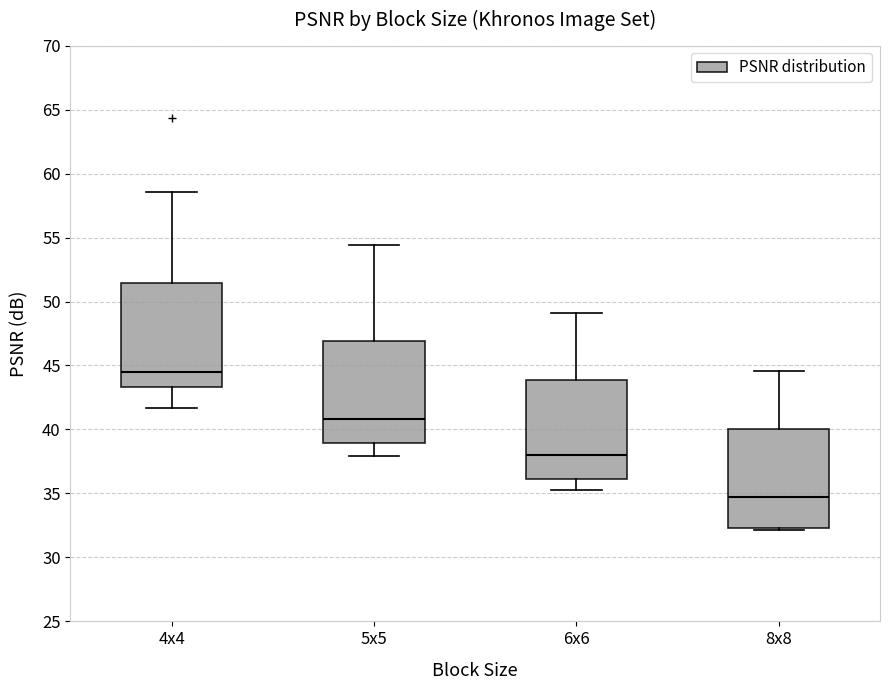

Where does the upper whisker of the box for 6x6 end on the y-axis? The values are not printed on the chart, so give them approximately, as read against the axis.

49.0